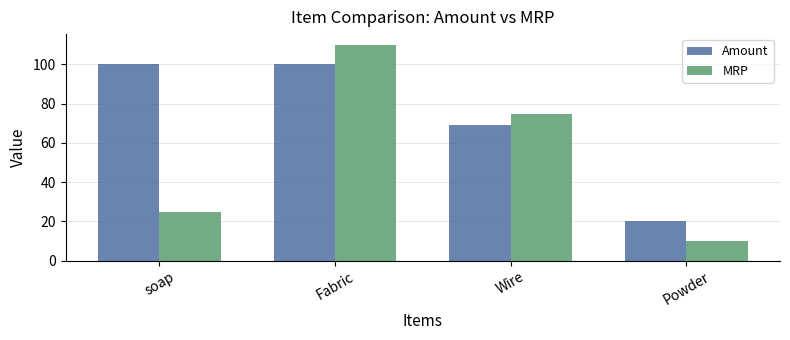

What is the value of the Amount bar at the 1st from the left?

100